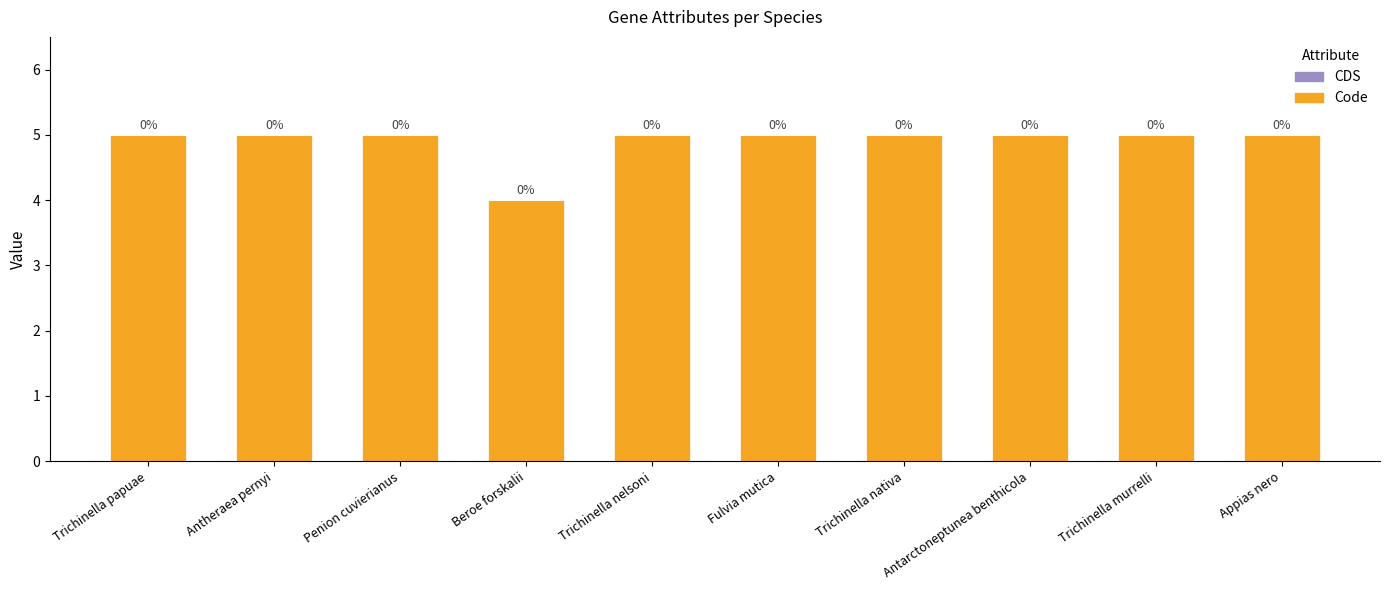

How many bars are there in total?

10